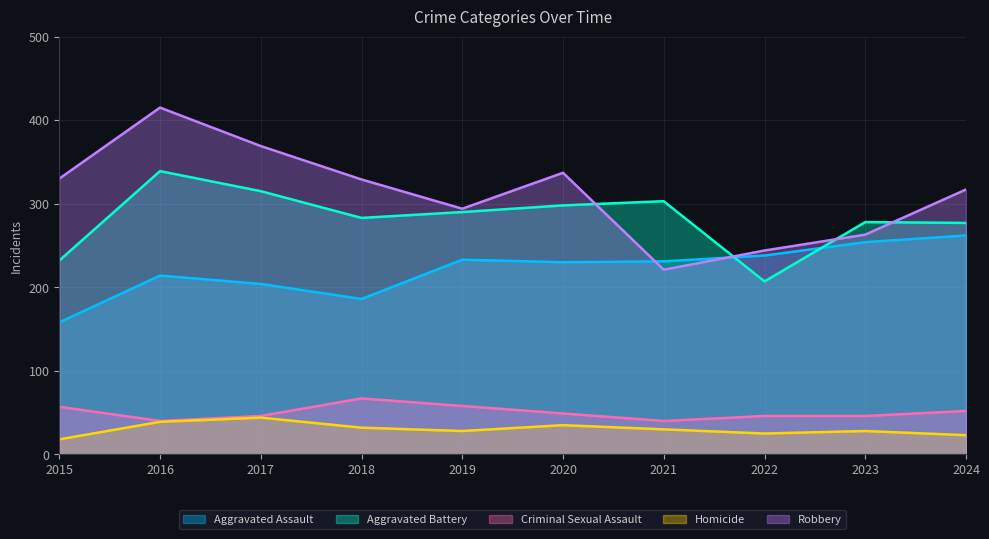

Does the chart display data point markers on the line(s)?

No